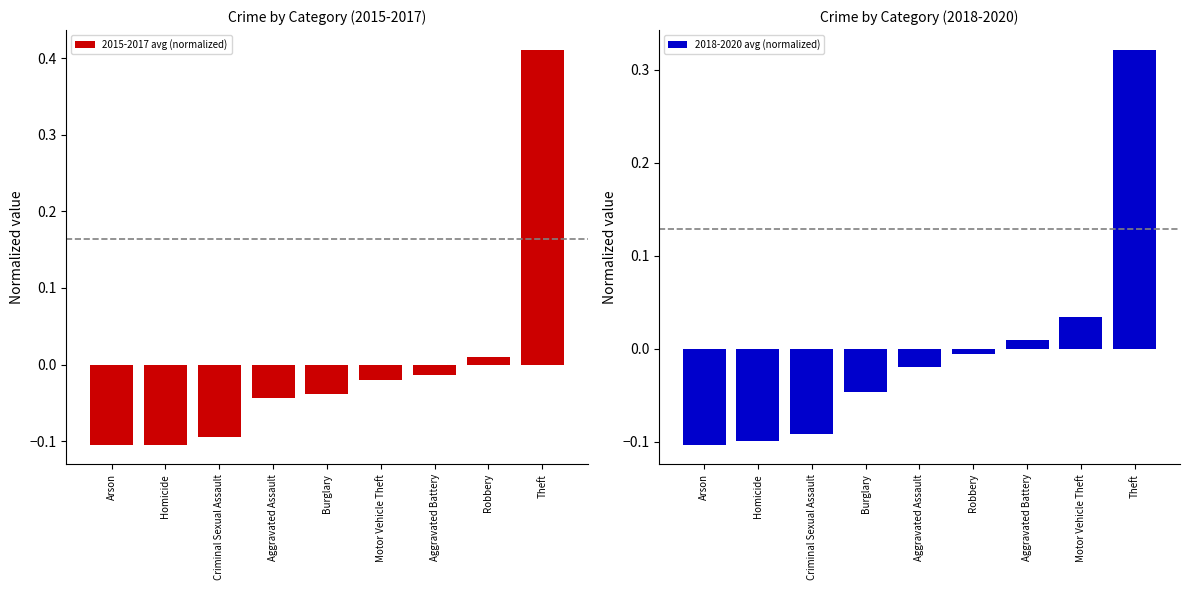

Reading left to right, extract all data points from this chart.

2015-2017 avg (normalized): -0.1	-0.1	-0.1	-0.0	-0.0	-0.0	-0.0	0.0	0.4
2018-2020 avg (normalized): -0.1	-0.1	-0.1	-0.0	-0.0	-0.0	0.0	0.0	0.3